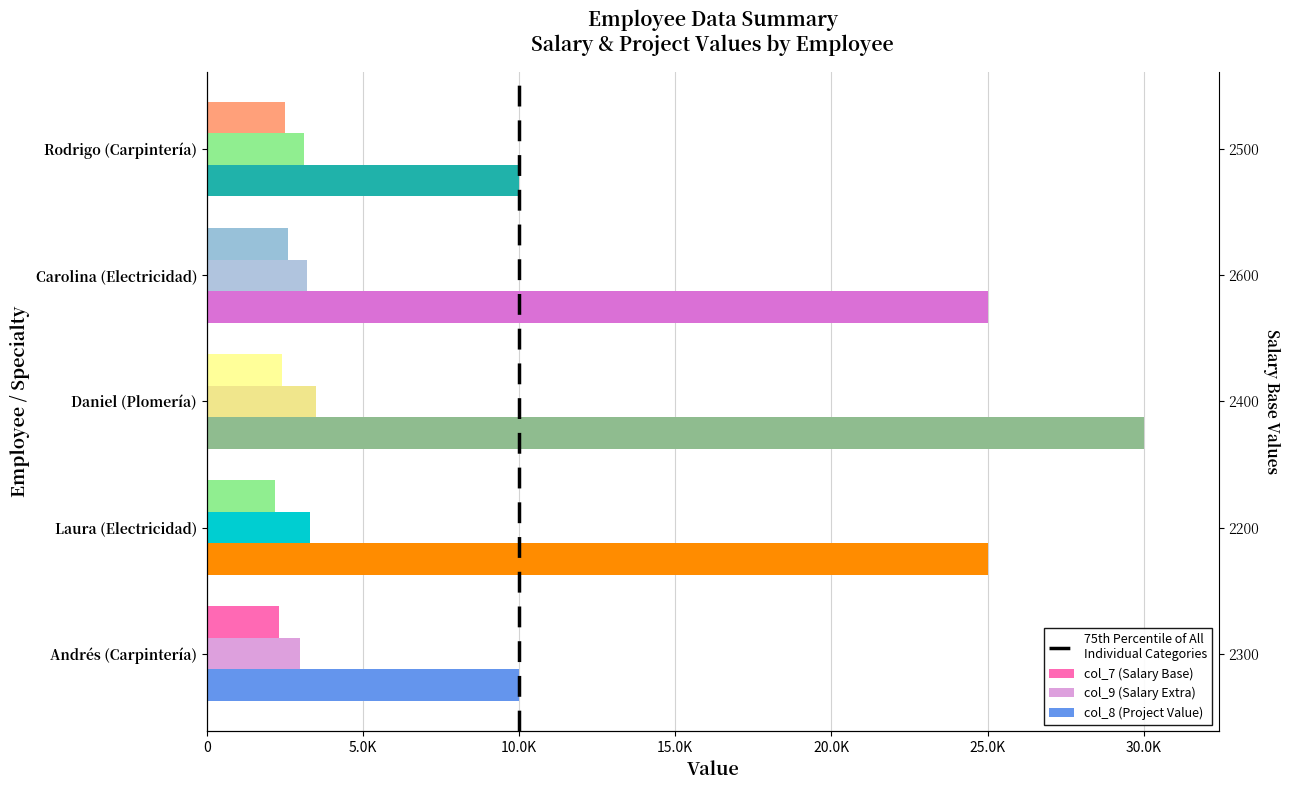

Does the chart contain any negative values?

No